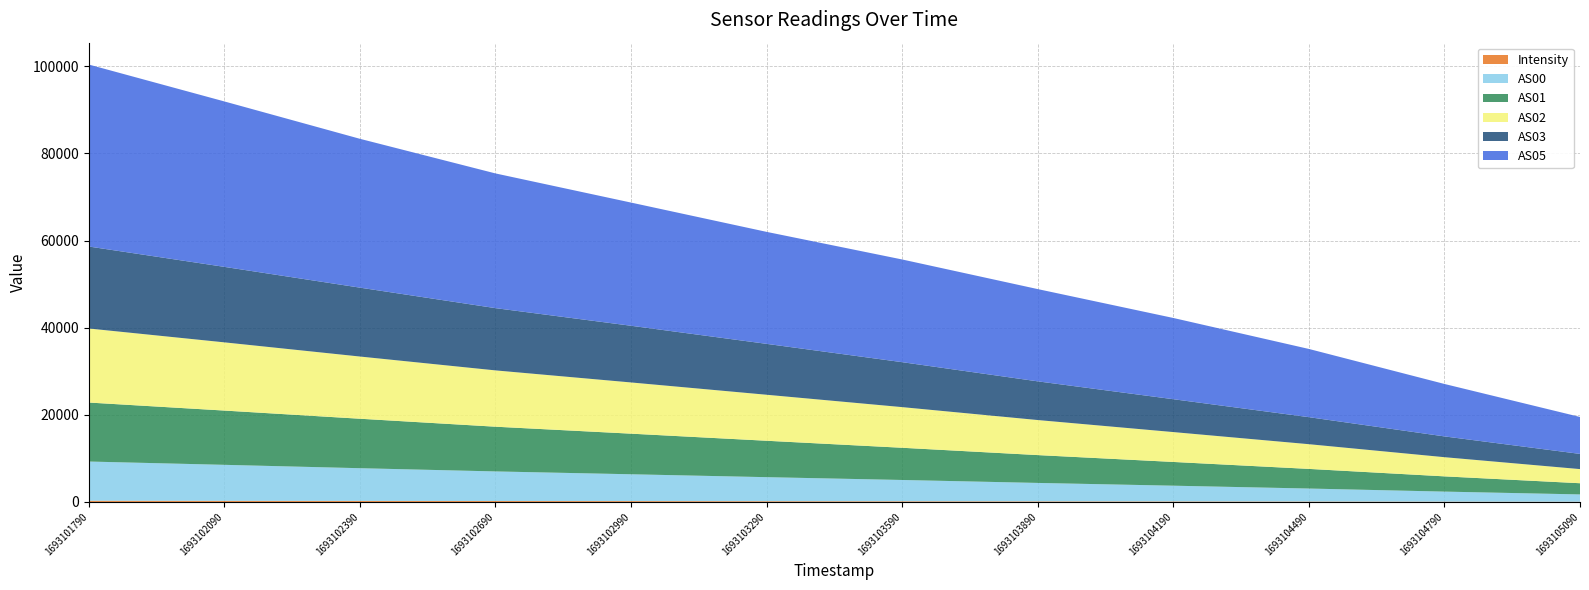

Reading left to right, transcribe all the data shown in this chart.

Intensity: 1693101790=279.4	1693102090=254.1	1693102390=234.0	1693102690=212.3	1693102990=197.7	1693103290=170.7	1693103590=150.8	1693103890=132.7	1693104190=114.5	1693104490=92.8	1693104790=69.2	1693105090=49.1
AS00: 1693101790=8997.0	1693102090=8266.0	1693102390=7512.0	1693102690=6793.0	1693102990=6154.0	1693103290=5517.0	1693103590=4890.0	1693103890=4233.0	1693104190=3615.0	1693104490=2984.0	1693104790=2303.0	1693105090=1676.0
AS01: 1693101790=13545.0	1693102090=12459.0	1693102390=11357.0	1693102690=10268.0	1693102990=9323.0	1693103290=8359.0	1693103590=7396.0	1693103890=6391.0	1693104190=5452.0	1693104490=4509.0	1693104790=3501.0	1693105090=2570.0
AS02: 1693101790=16999.0	1693102090=15660.0	1693102390=14281.0	1693102690=12928.0	1693102990=11758.0	1693103290=10562.0	1693103590=9331.0	1693103890=8046.0	1693104190=6858.0	1693104490=5672.0	1693104790=4401.0	1693105090=3244.0
AS03: 1693101790=18822.0	1693102090=17330.0	1693102390=15816.0	1693102690=14293.0	1693102990=13015.0	1693103290=11684.0	1693103590=10321.0	1693103890=8883.0	1693104190=7546.0	1693104490=6206.0	1693104790=4772.0	1693105090=3488.0
AS05: 1693101790=41778.0	1693102090=37983.0	1693102390=34171.0	1693102690=30927.0	1693102990=28282.0	1693103290=25711.0	1693103590=23577.0	1693103890=21181.0	1693104190=18652.0	1693104490=15662.0	1693104790=12040.0	1693105090=8482.0